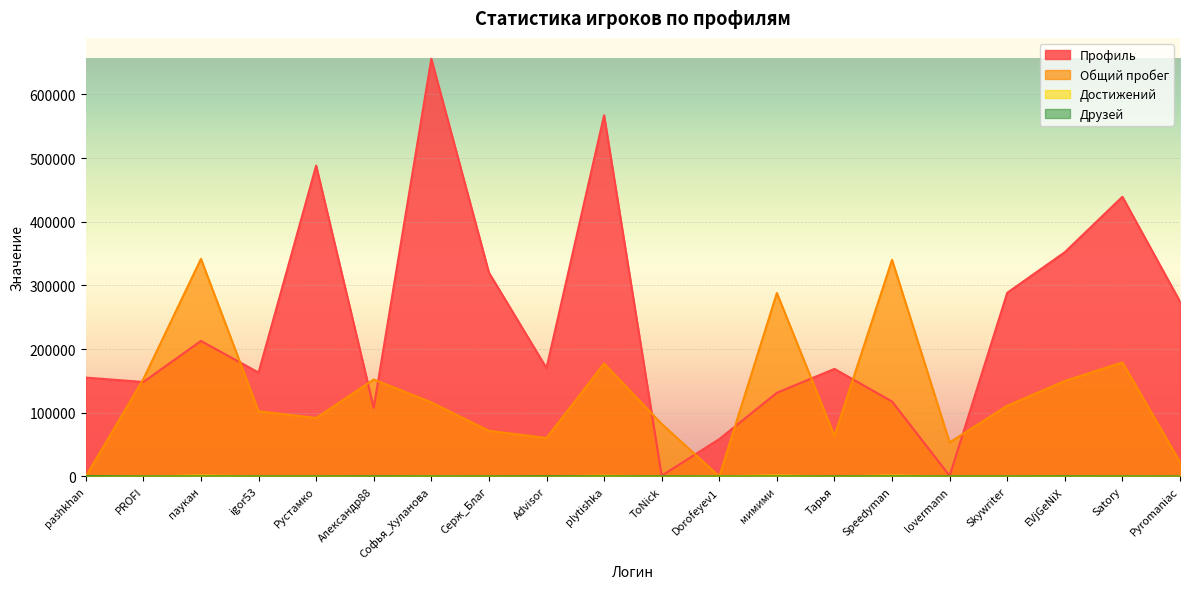

True or false: Достижений and Друзей intersect in this chart.

True